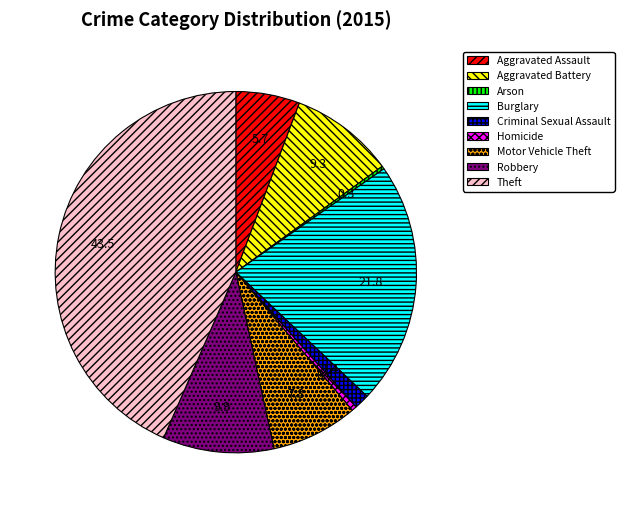

Combined, do Aggravated Battery and Motor Vehicle Theft account for over 50%?

No